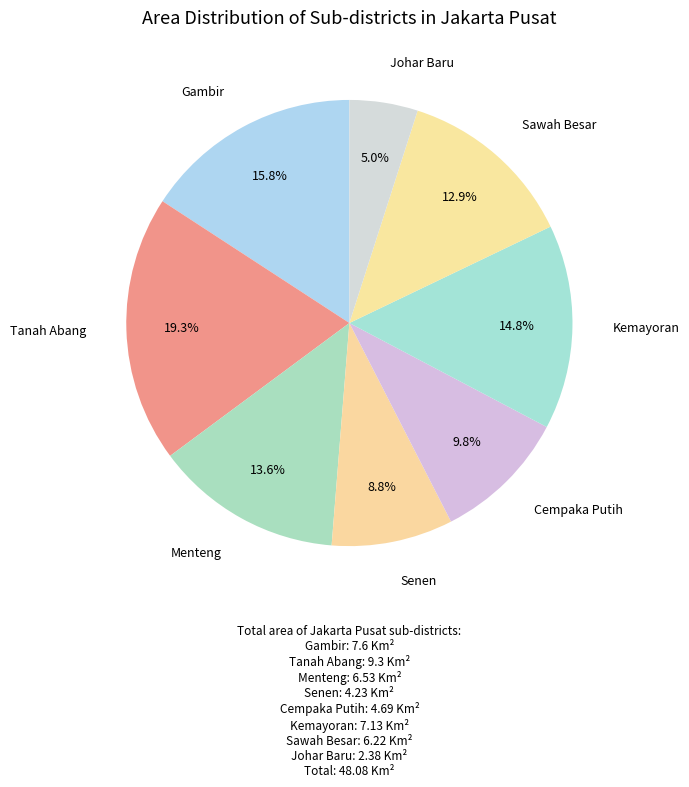

To the nearest percent, what is the average slice percentage?

12%